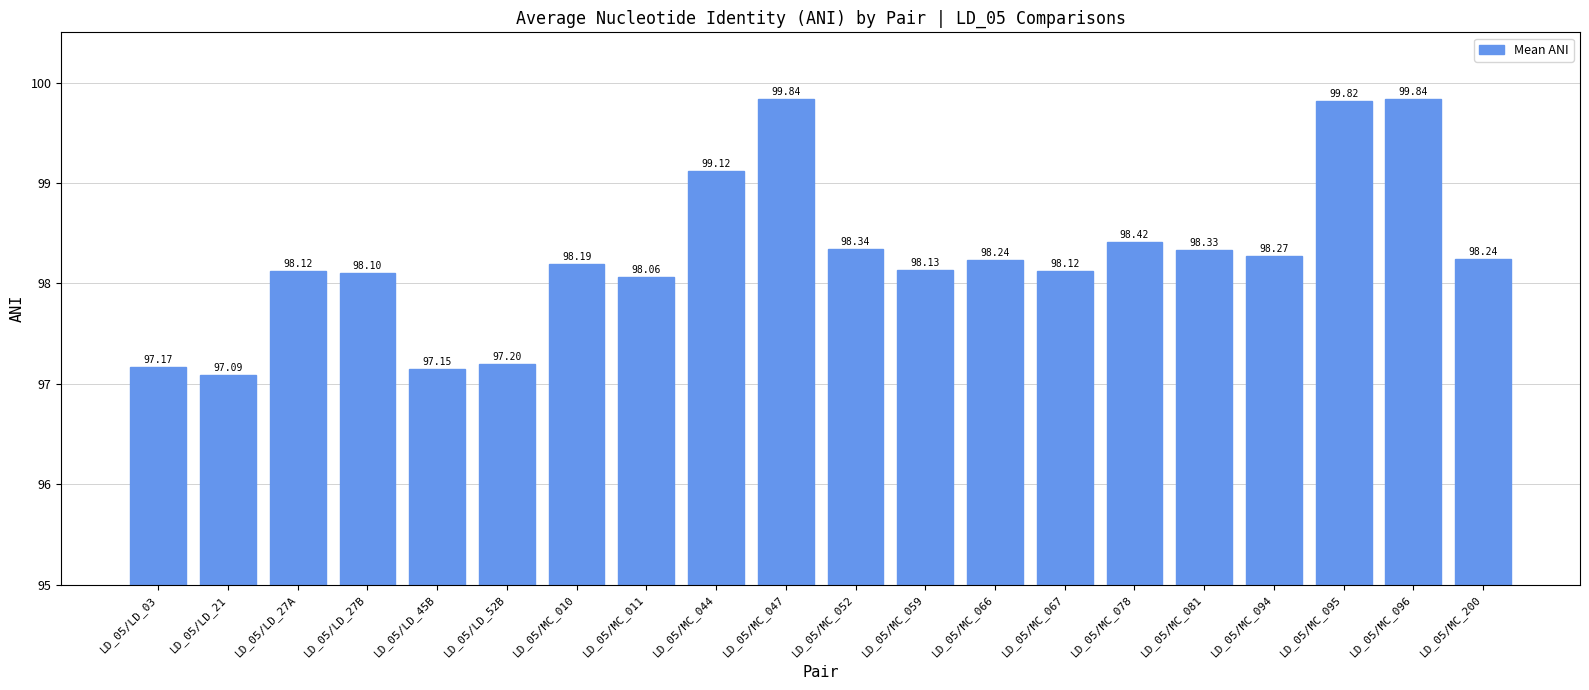

What is the ratio of the value at LD_05/MC_095 to the value at LD_05/LD_27A?

1.0